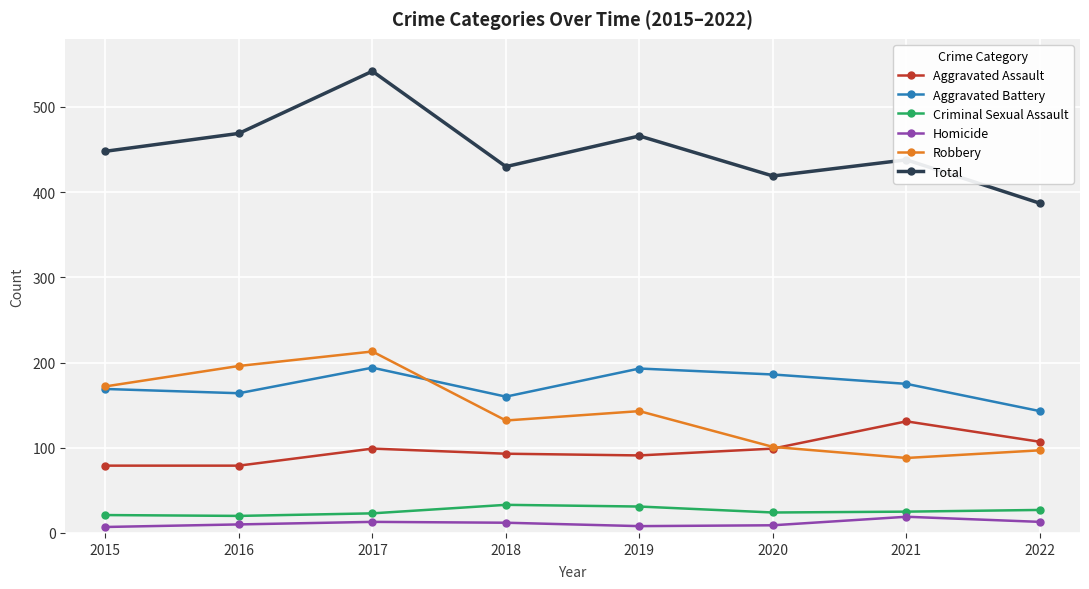

What is the value of the Aggravated Battery point at the 8th from the left?

143